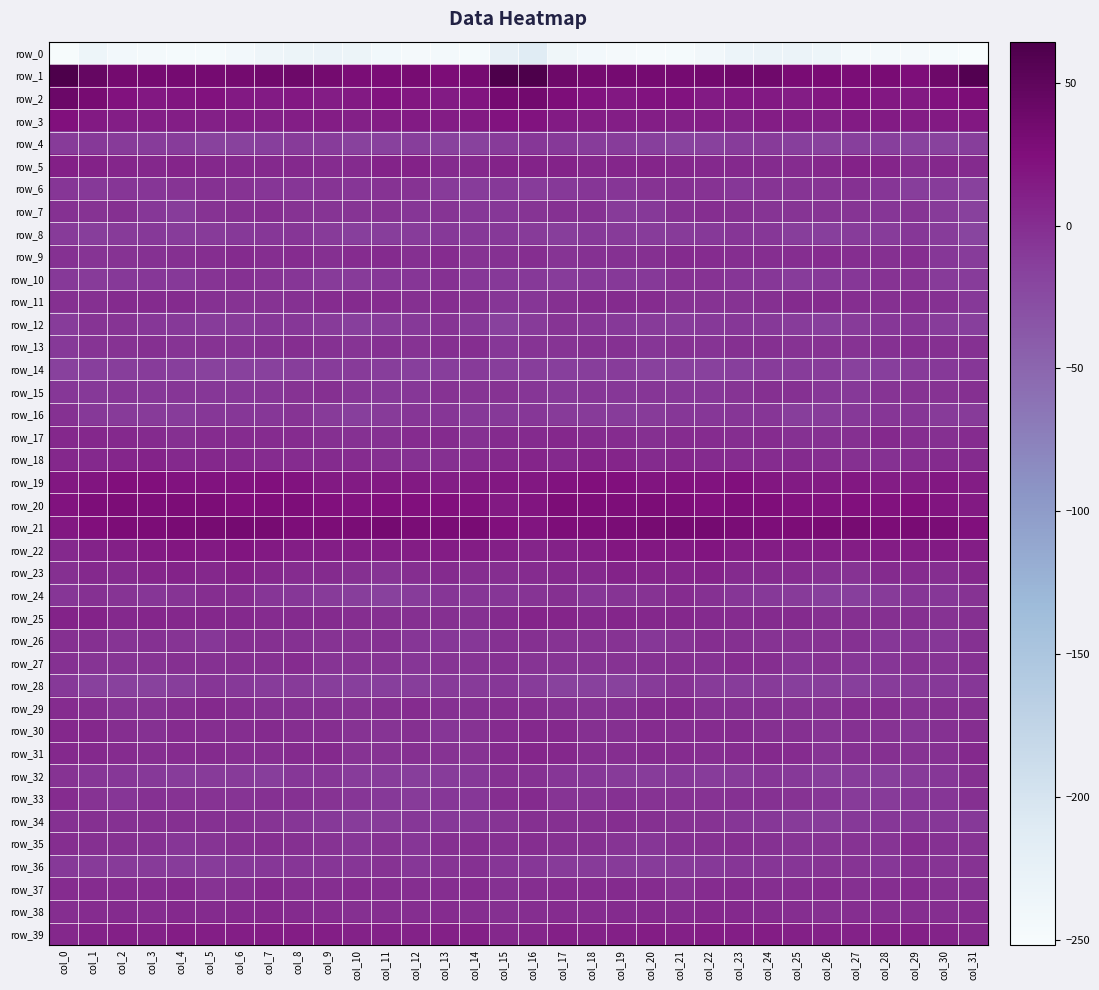

Rank the series by their maximum value, from lowest to highest.

row_0, row_4, row_14, row_8, row_28, row_12, row_36, row_6, row_16, row_10, row_32, row_15, row_34, row_26, row_13, row_7, row_35, row_27, row_24, row_33, row_9, row_11, row_37, row_29, row_38, row_30, row_17, row_31, row_18, row_25, row_23, row_5, row_39, row_22, row_3, row_19, row_20, row_21, row_2, row_1